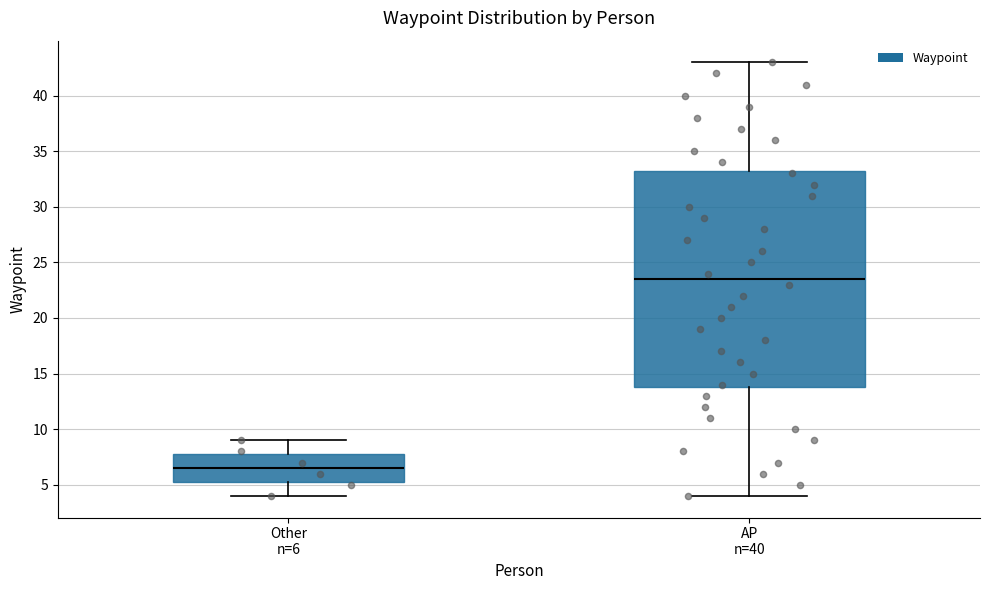

Reading left to right, transcribe this box plot: for each box, give where its median line is, the range the box spans, and where its two whiskers end, as read against the y-axis. The values are not printed on the chart, so give them approximately, as read against the axis.

Other n=6: median 6.5, box 5.5 to 8.0, whiskers 4.0 to 9.0
AP n=40: median 23.5, box 14.0 to 33.5, whiskers 4.0 to 43.0